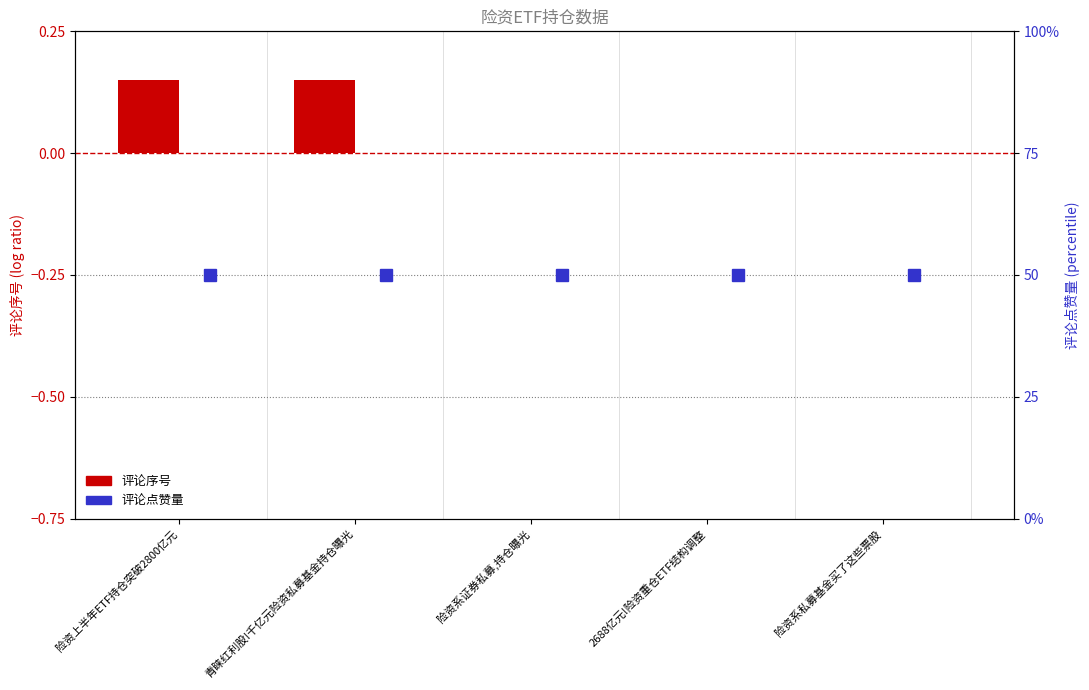

The 评论点赞量 series shows 79.9 at 2688亿元!险资重仓ETF结构调整. True or false?

False